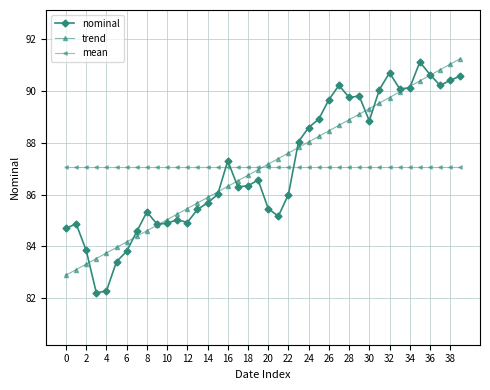

Which series has the largest range (max minus min)?

nominal